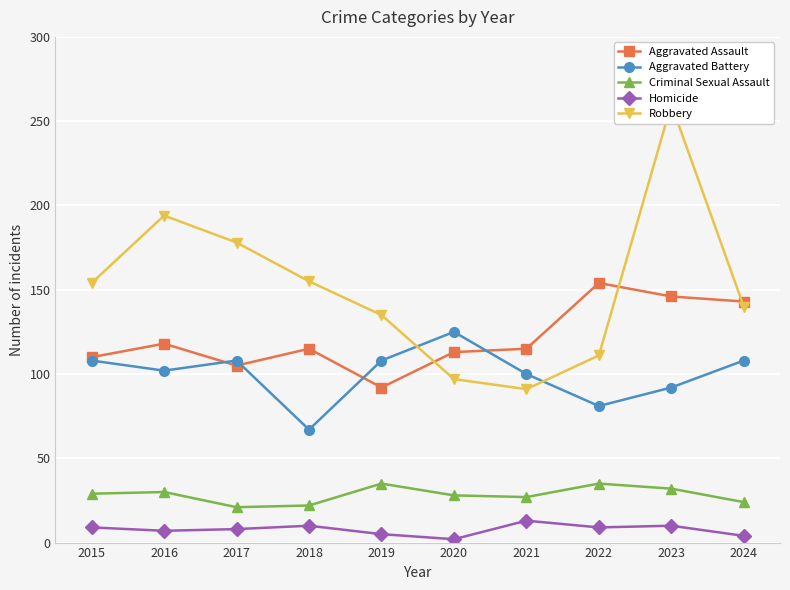

Reading left to right, extract all data points from this chart.

Aggravated Assault: 2015=110	2016=118	2017=105	2018=115	2019=92	2020=113	2021=115	2022=154	2023=146	2024=143
Aggravated Battery: 2015=108	2016=102	2017=108	2018=67	2019=108	2020=125	2021=100	2022=81	2023=92	2024=108
Criminal Sexual Assault: 2015=29	2016=30	2017=21	2018=22	2019=35	2020=28	2021=27	2022=35	2023=32	2024=24
Homicide: 2015=9	2016=7	2017=8	2018=10	2019=5	2020=2	2021=13	2022=9	2023=10	2024=4
Robbery: 2015=154	2016=194	2017=178	2018=155	2019=135	2020=97	2021=91	2022=111	2023=260	2024=140